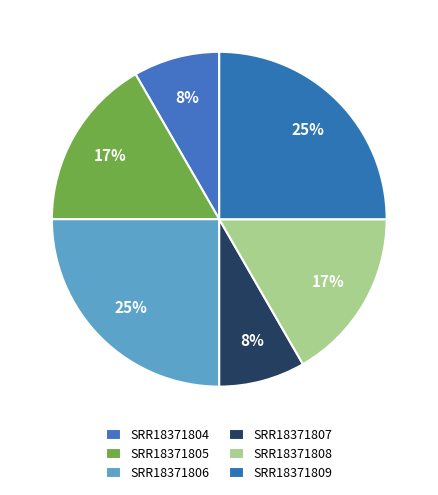

Between SRR18371809 and SRR18371805, which is larger?

SRR18371809